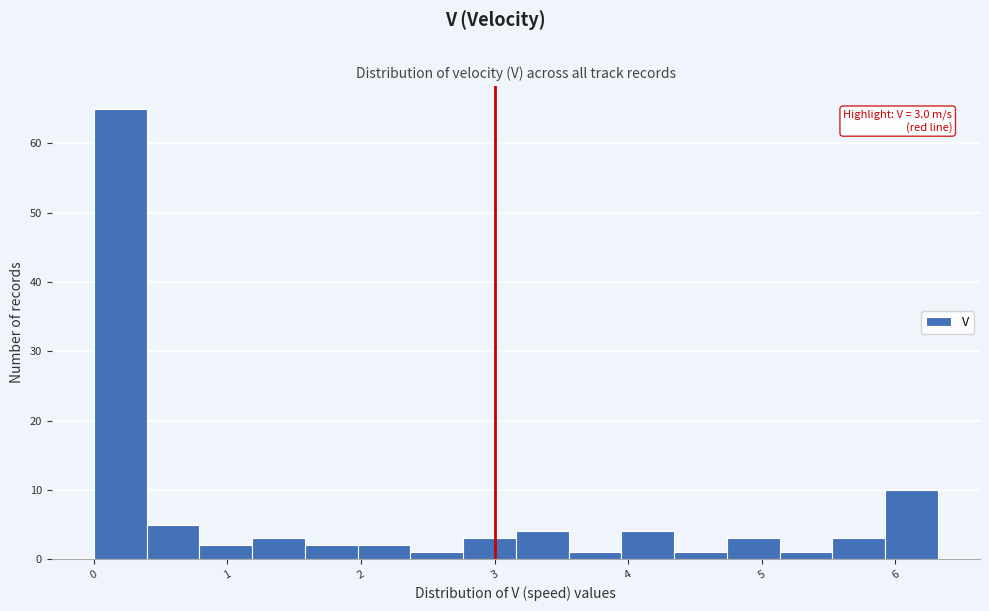

Read against the x-axis, roughly where is the centre of the tallest bar?

0.2